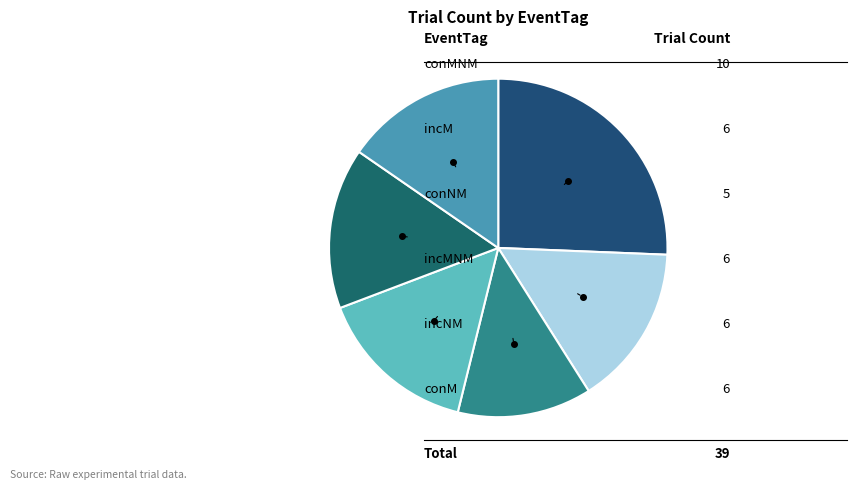

How many segments does this pie chart have?

6